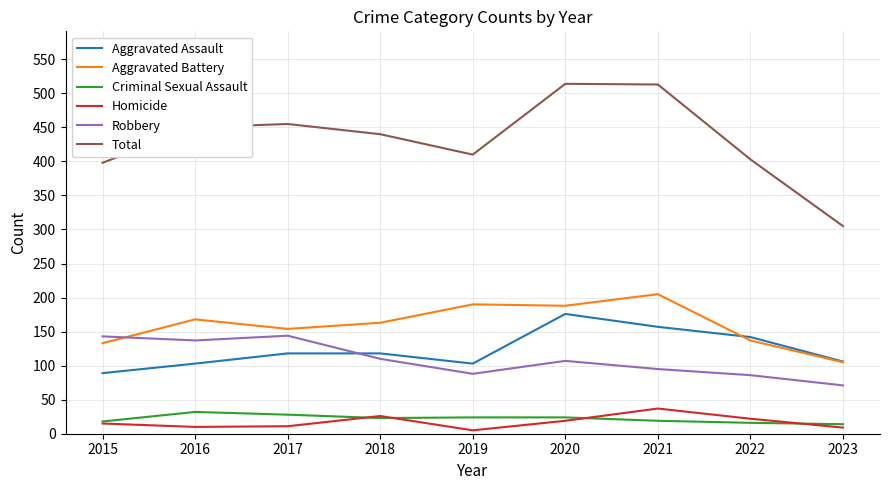

True or false: Homicide and Total cross at least once.

False